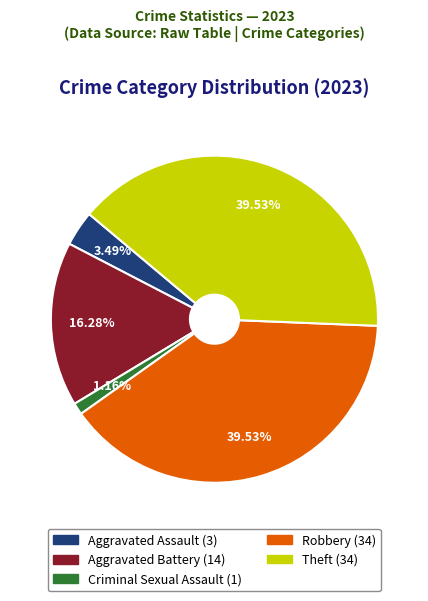

How many segments does this pie chart have?

5